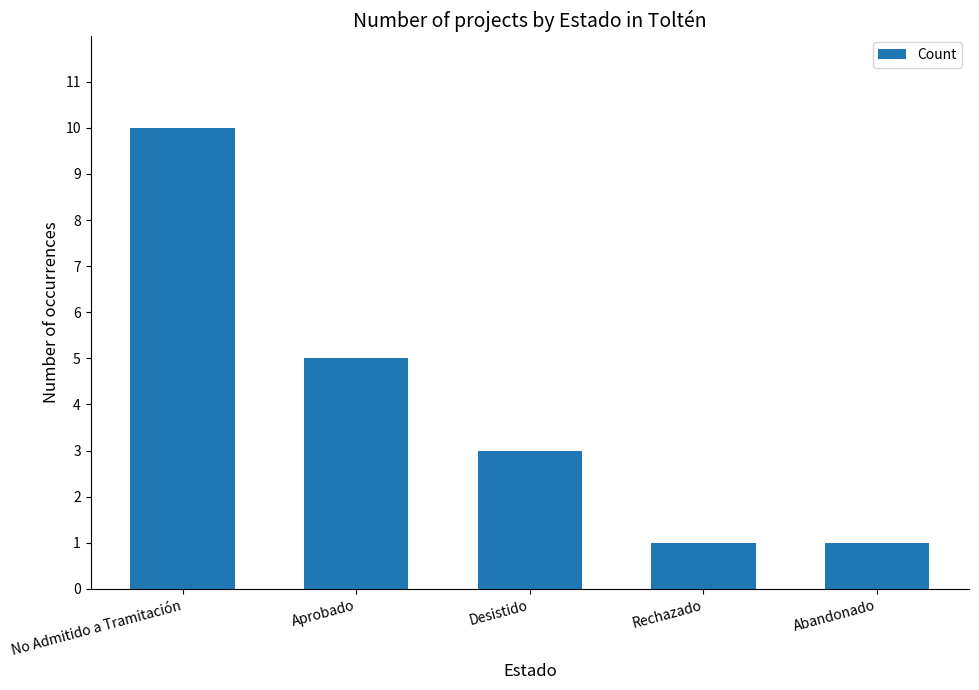

Between Rechazado and Desistido, which is larger?

Desistido